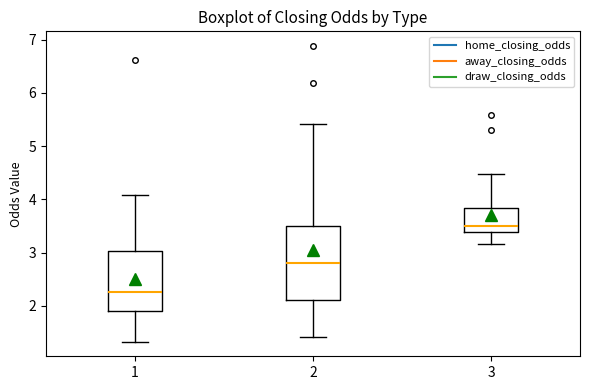

Where does the lower whisker of the box at x = 3 end on the y-axis? The values are not printed on the chart, so give them approximately, as read against the axis.

3.2